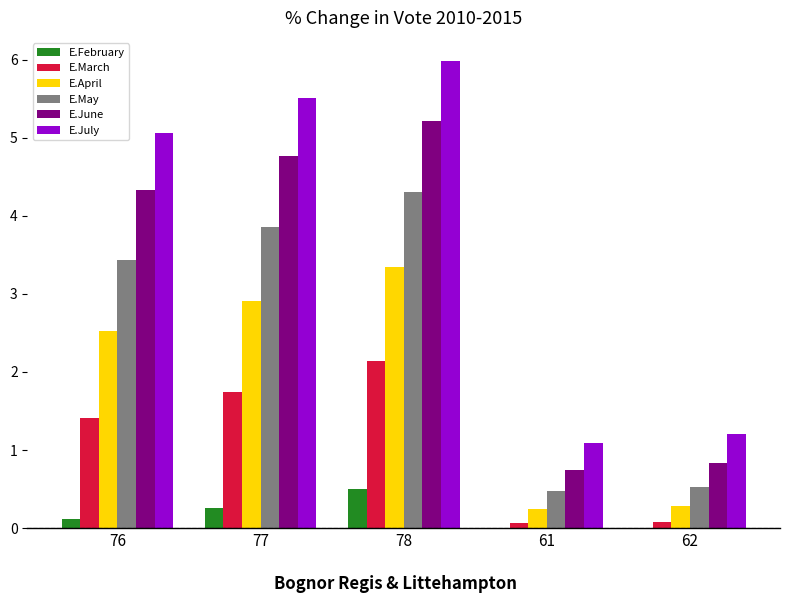

How many data points does each series have?

5